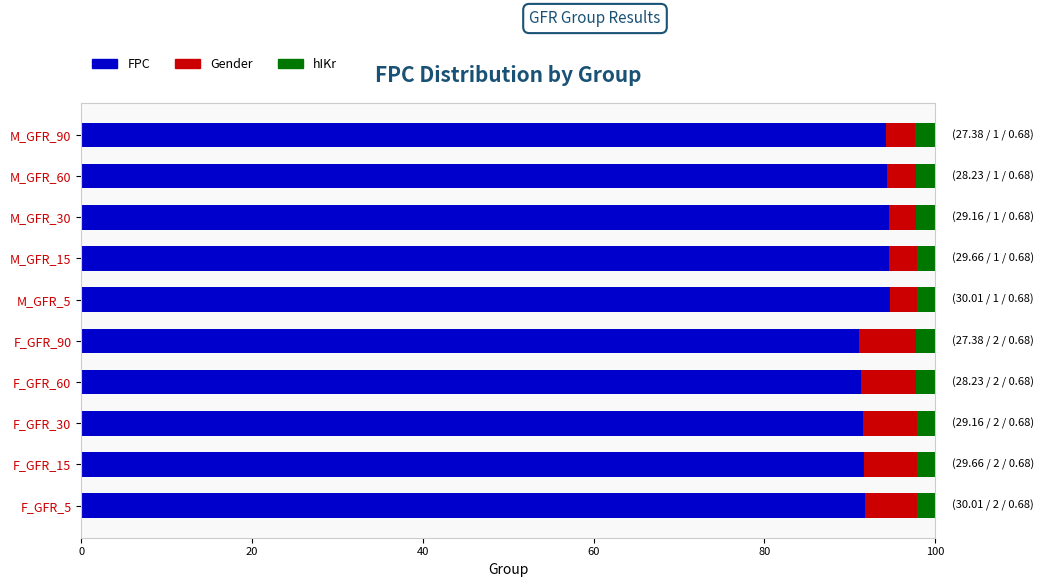

What is the total value across all series at M_GFR_90?

100.0